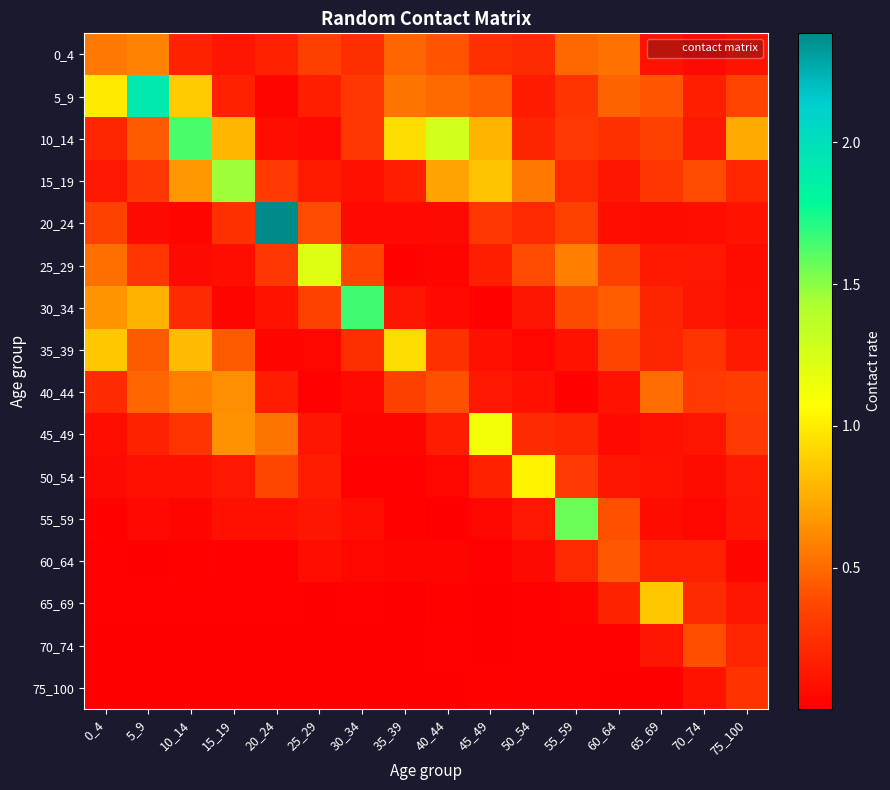

Which has a higher value, 30_34 or 65_69?

30_34